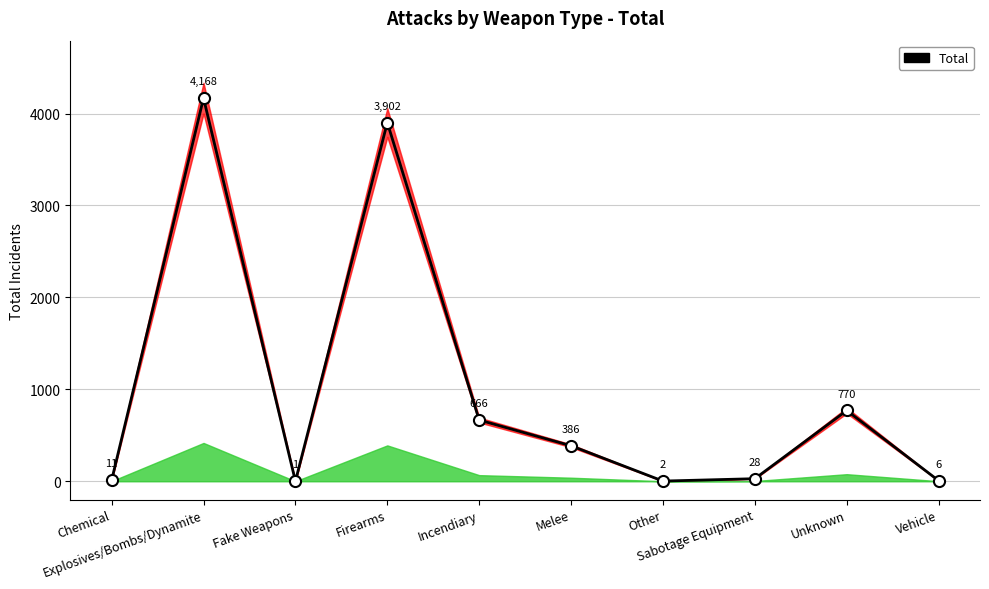

List the labels in order of value, largest first.

Explosives/Bombs/Dynamite, Firearms, Unknown, Incendiary, Melee, Sabotage Equipment, Chemical, Vehicle, Other, Fake Weapons